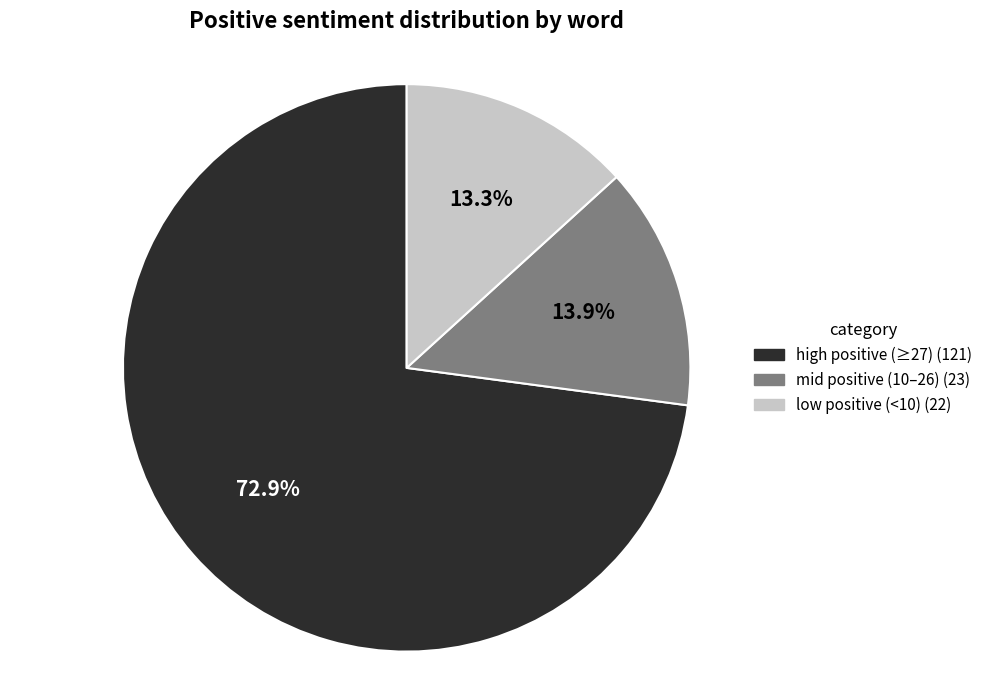

Is there any slice that represents more than half of the pie?

Yes